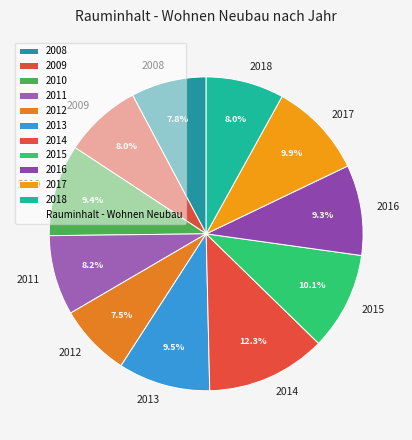

What percentage is the 2016 slice, to the nearest percent?

9%